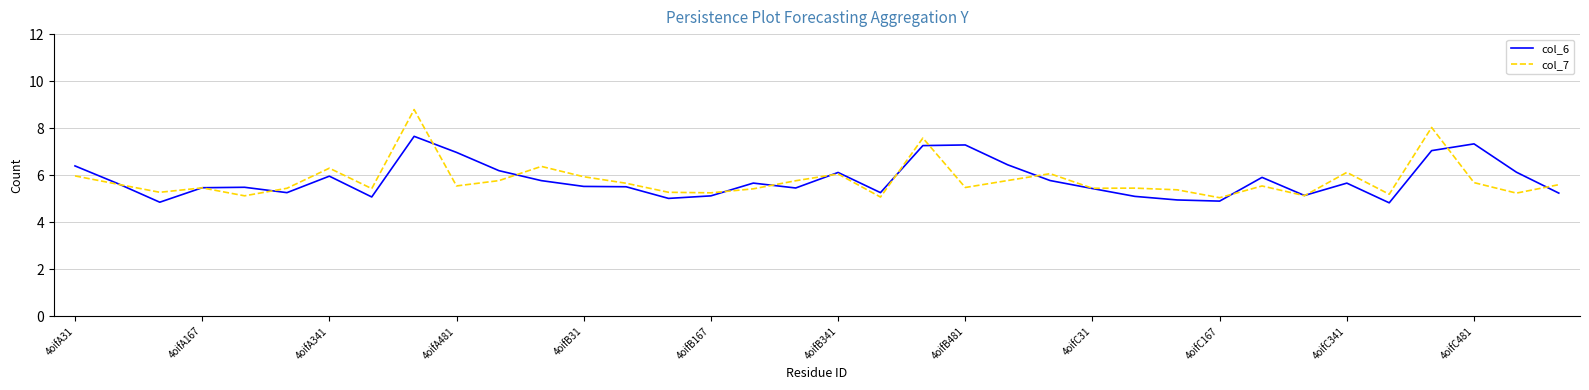

Which series has the widest spread of values?

col_7